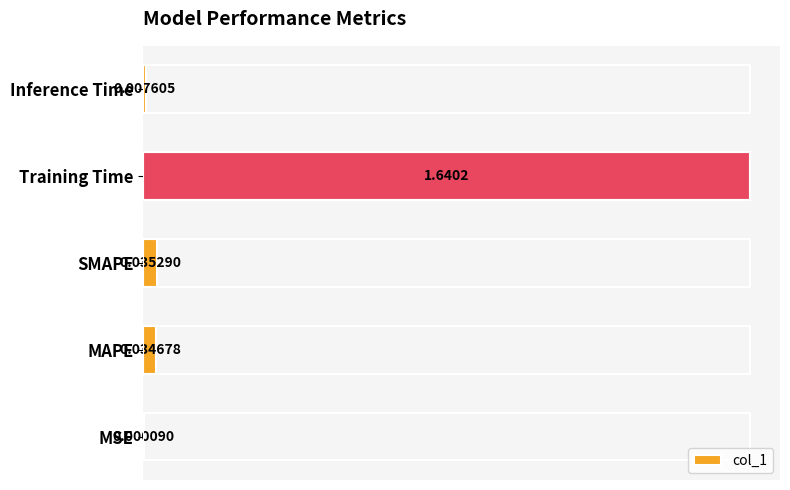

What is the sum of all values?

1.7